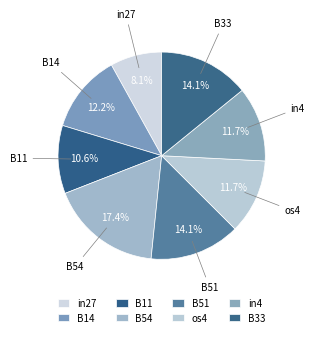

Is os4 the majority of the pie?

No